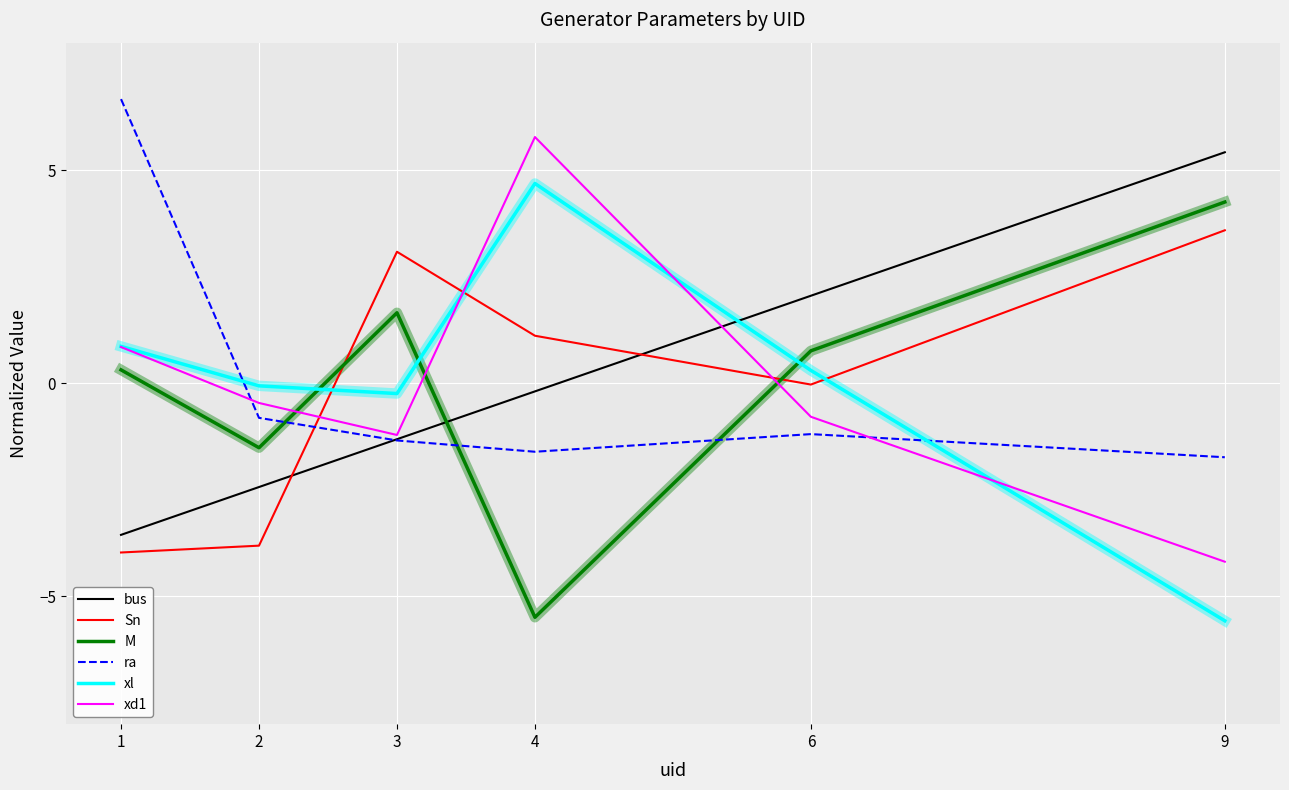

True or false: Sn and bus intersect in this chart.

True